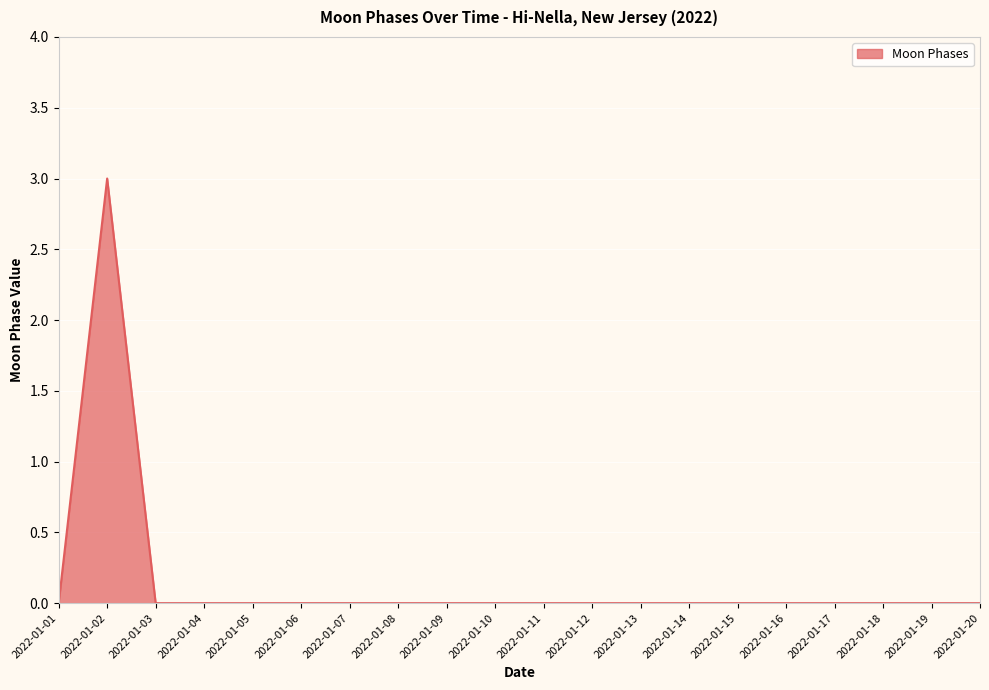

At which category does the chart reach its peak across all series?

2022-01-02